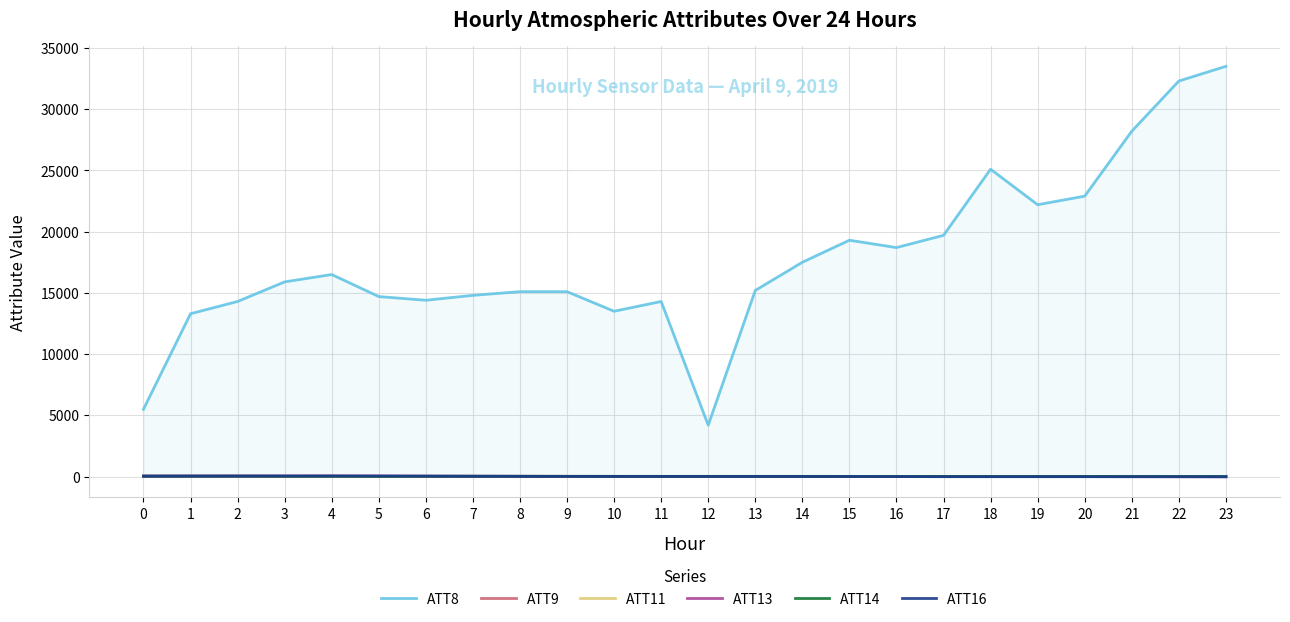

What is the highest value of the ATT8 series?

33500.0